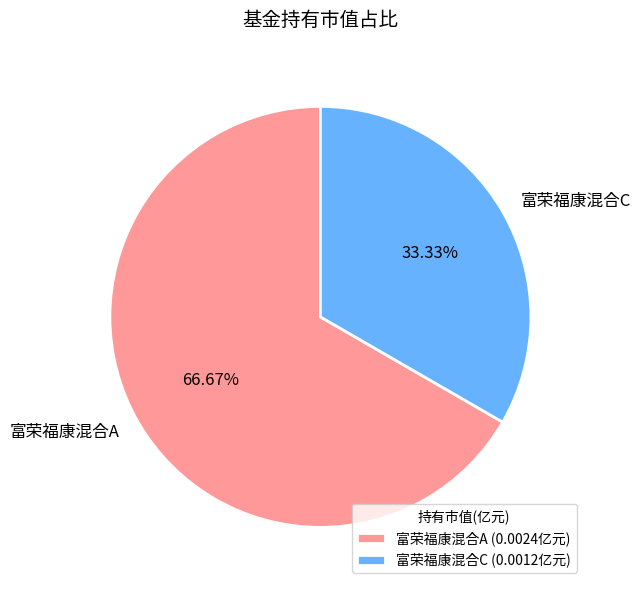

Which category has the smallest portion of the pie?

富荣福康混合C